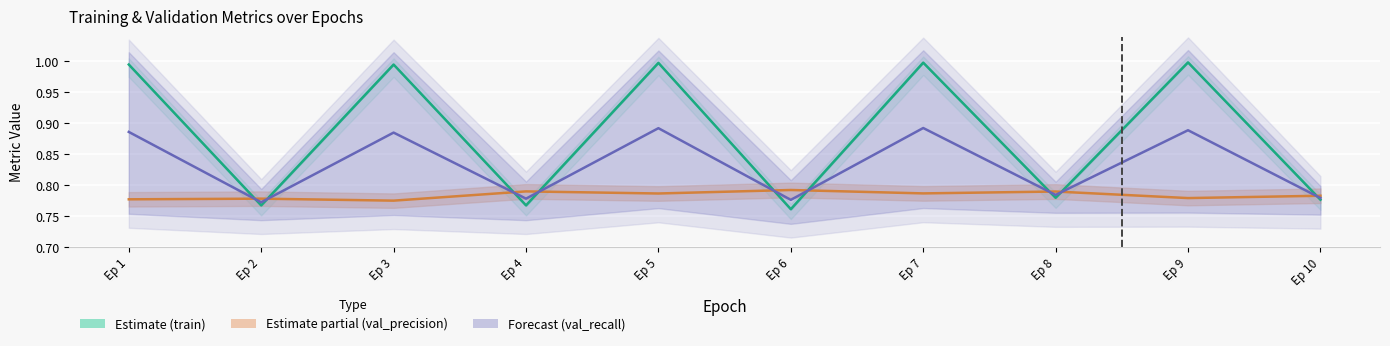

Which category has the highest value in the Forecast (val_recall) series?

Ep 7